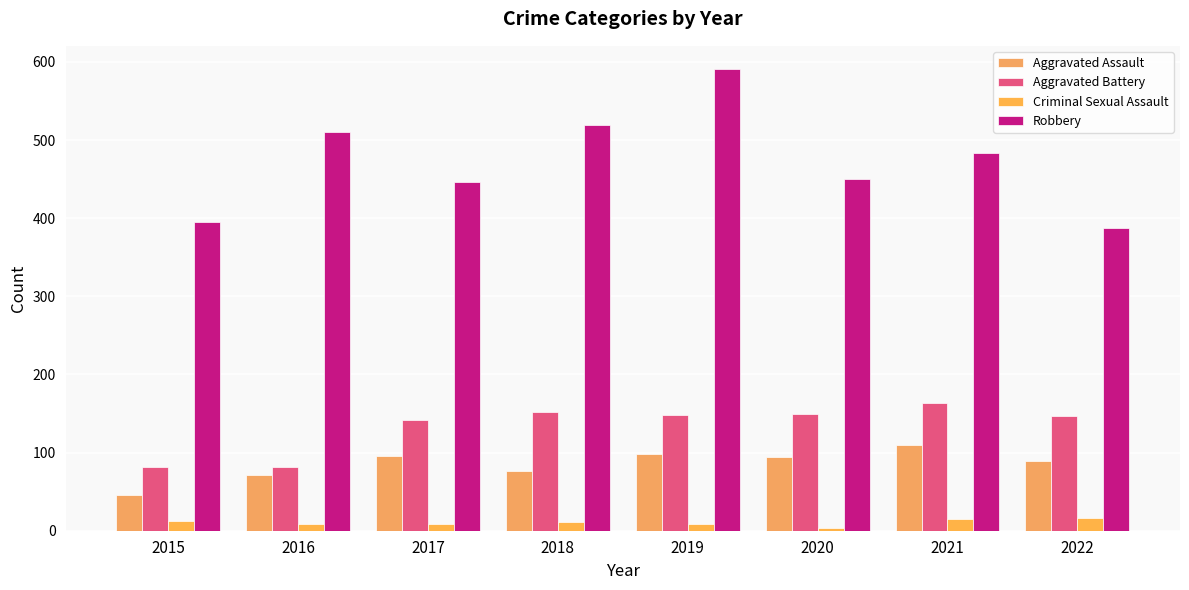

What is the difference between the maximum and minimum values in the Aggravated Assault series?

64